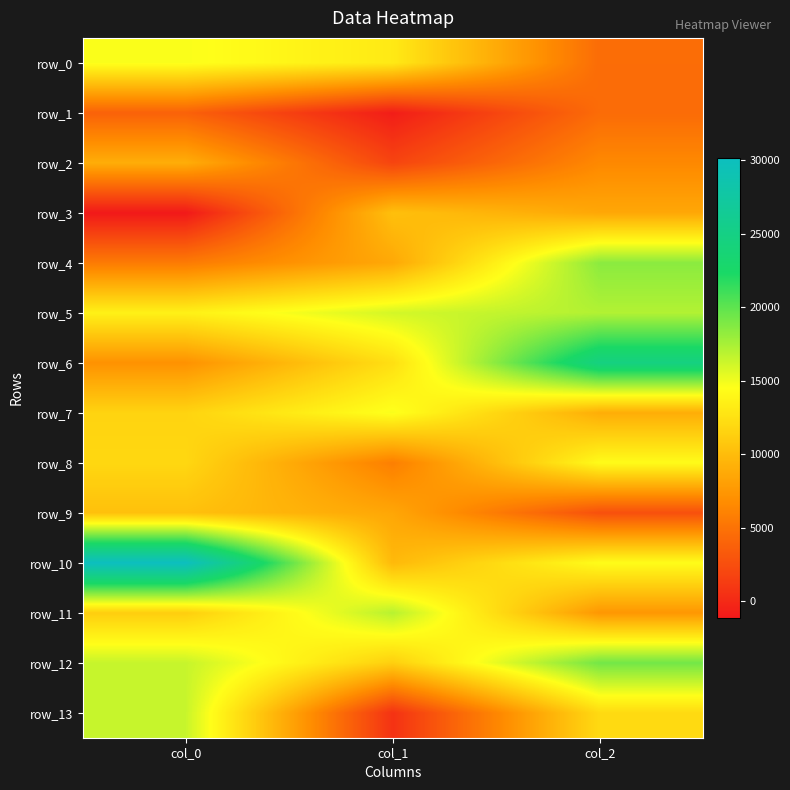

Is the value of row_10 at col_0 greater than the value of row_13 at col_2?

Yes